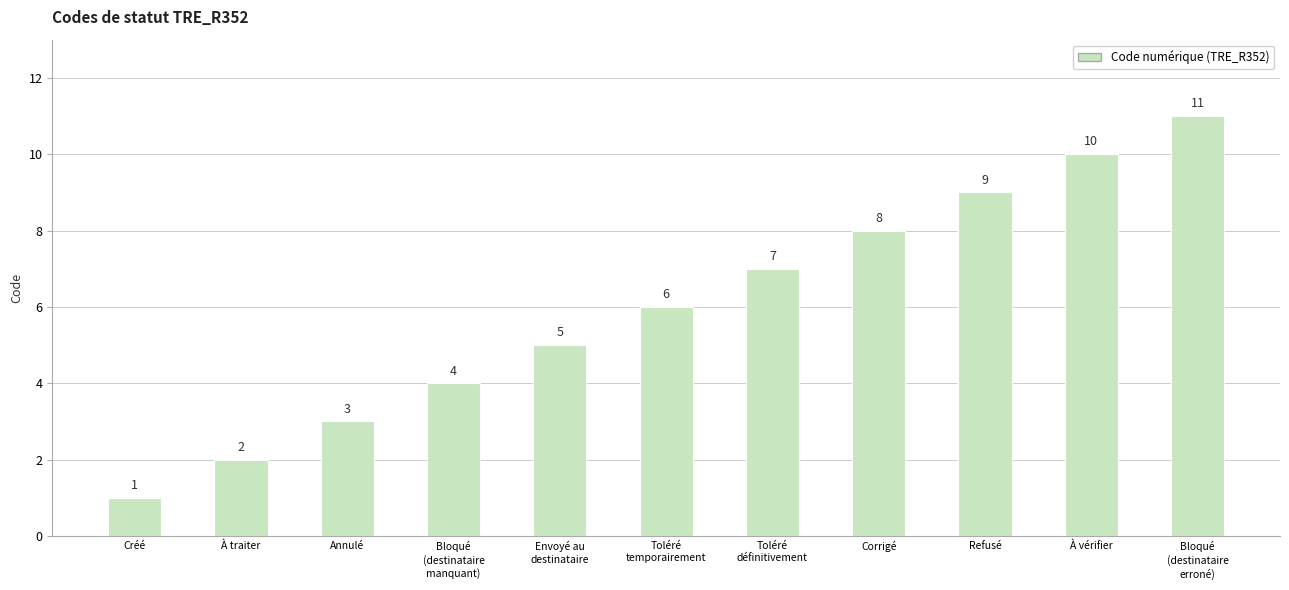

What position from the right is Toléré
définitivement?

5